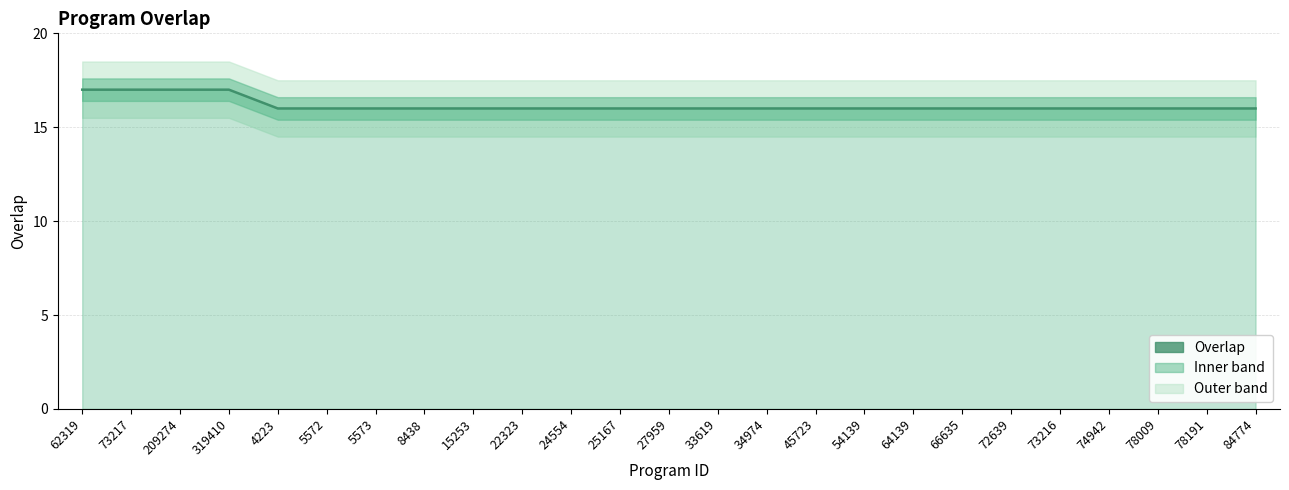

How many lines are shown in the chart?

1